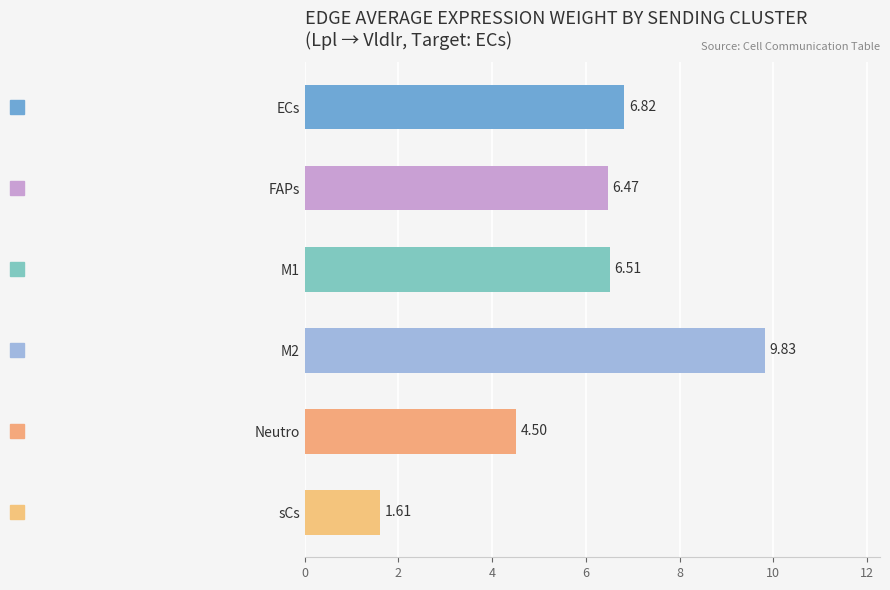

Between sCs and M1, which is larger?

M1